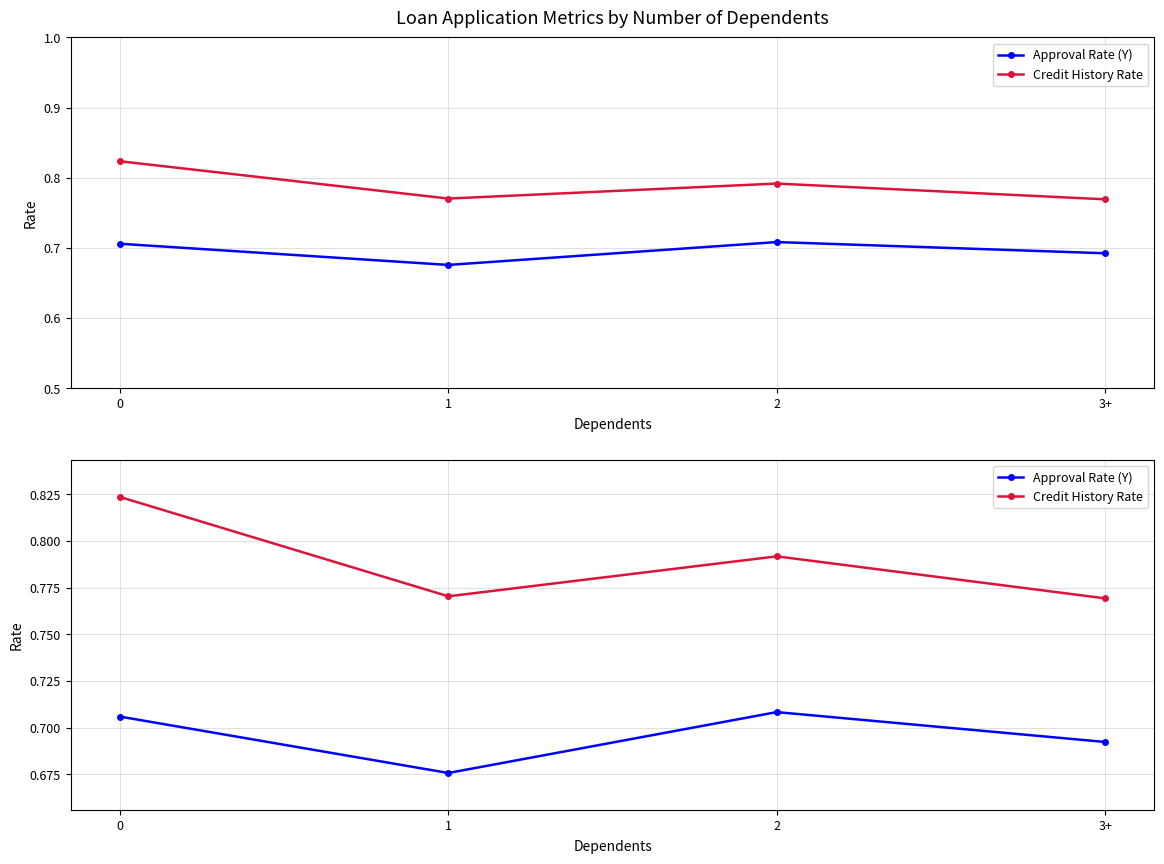

True or false: Approval Rate (Y) has a value of 0.7 at 3+.

True